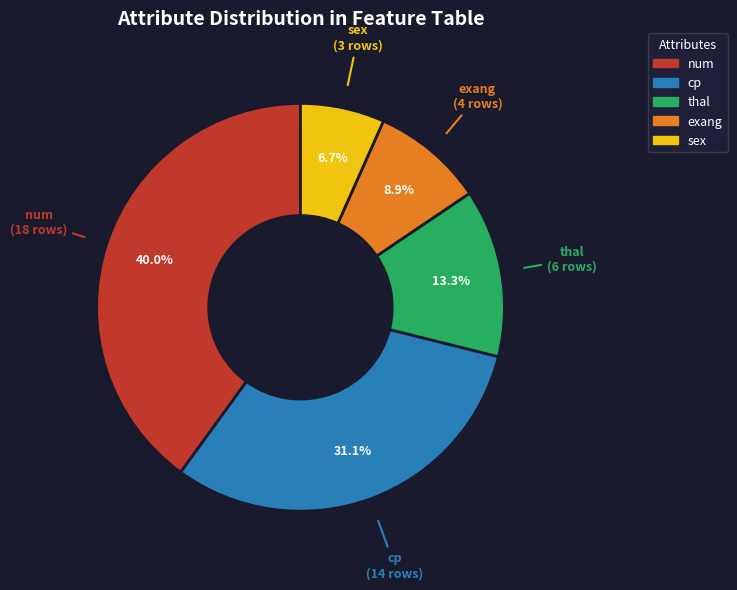

Is there any slice that represents more than half of the pie?

No